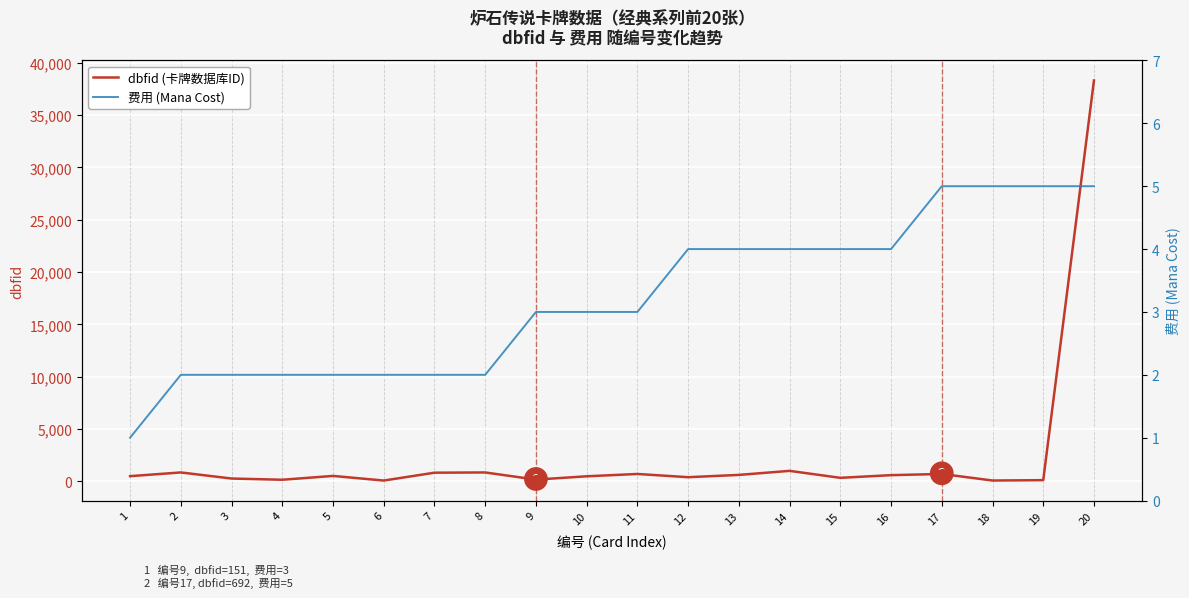

Is the value of 费用 (Mana Cost) at 11 greater than the value of dbfid (卡牌数据库ID) at 10?

No